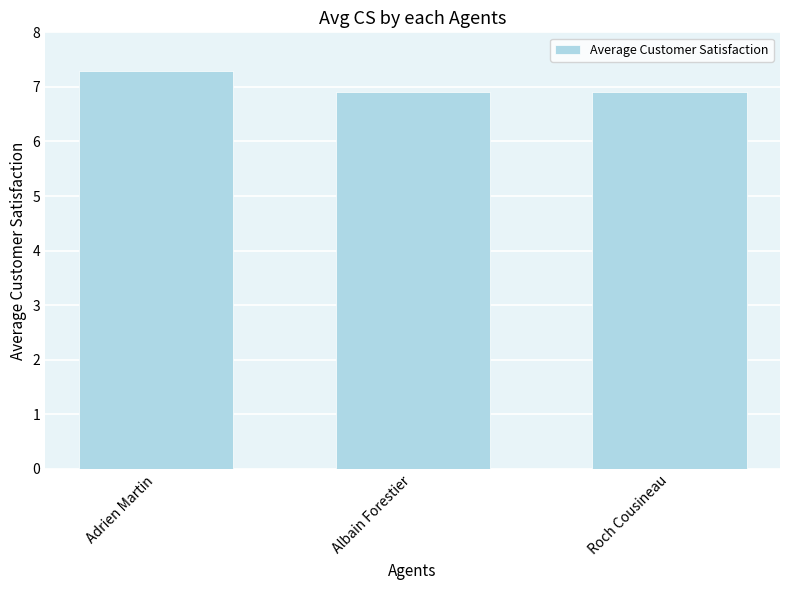

What position from the left is Roch Cousineau?

3